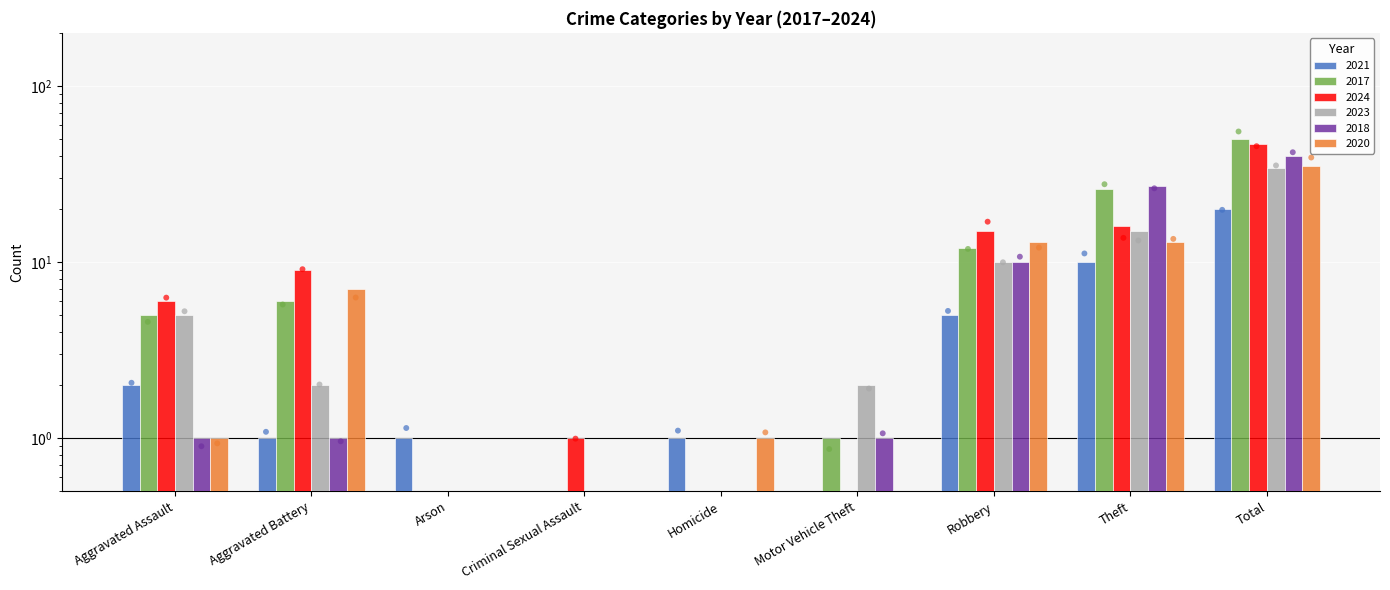

Which series reaches the maximum Y coordinate?

2017